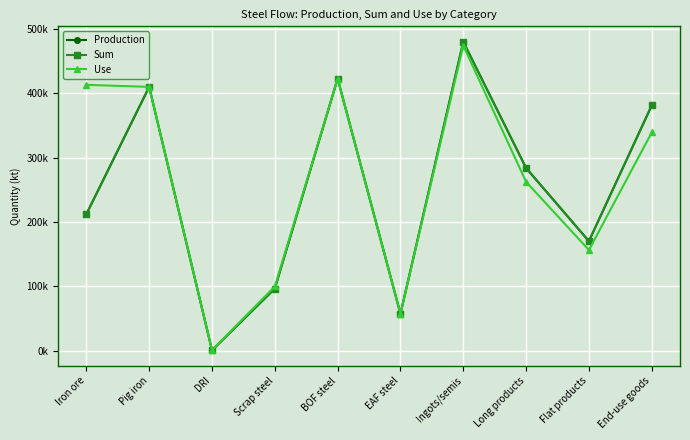

Is this an area chart (filled region under the line)?

No